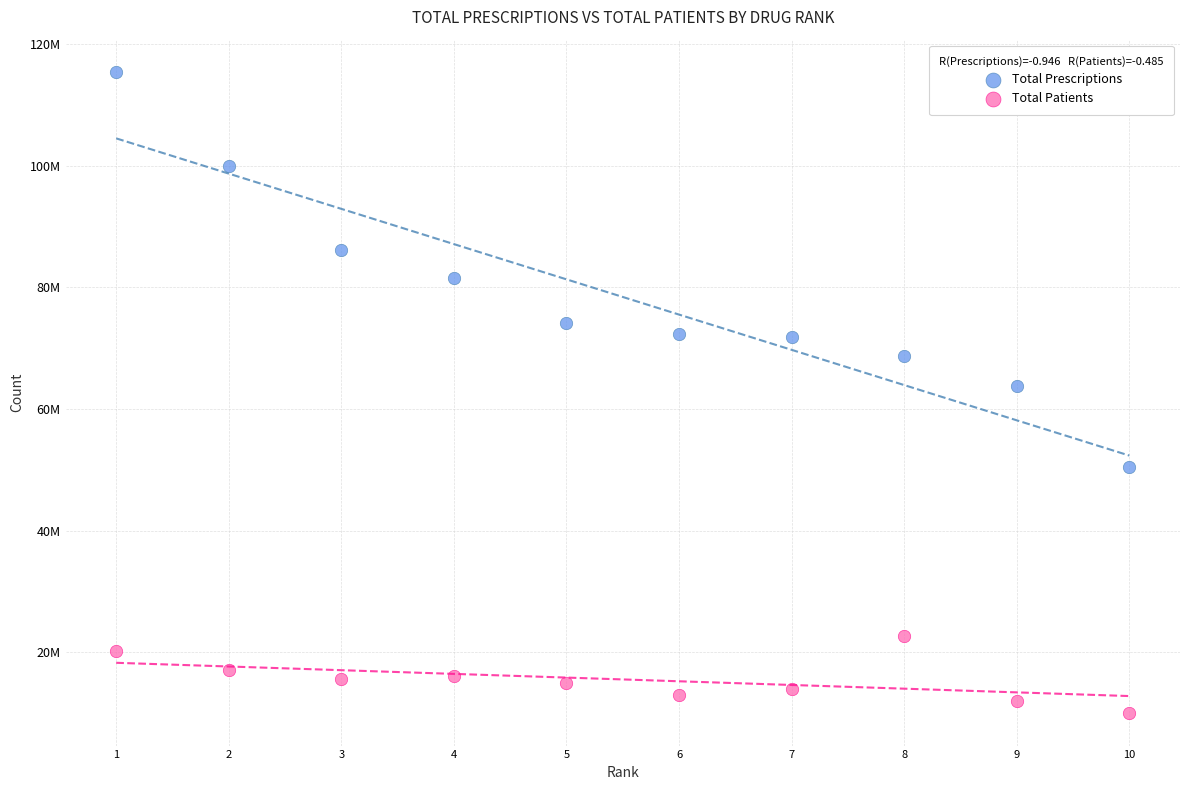

What are all the series names shown in the legend?

Total Prescriptions, Total Patients